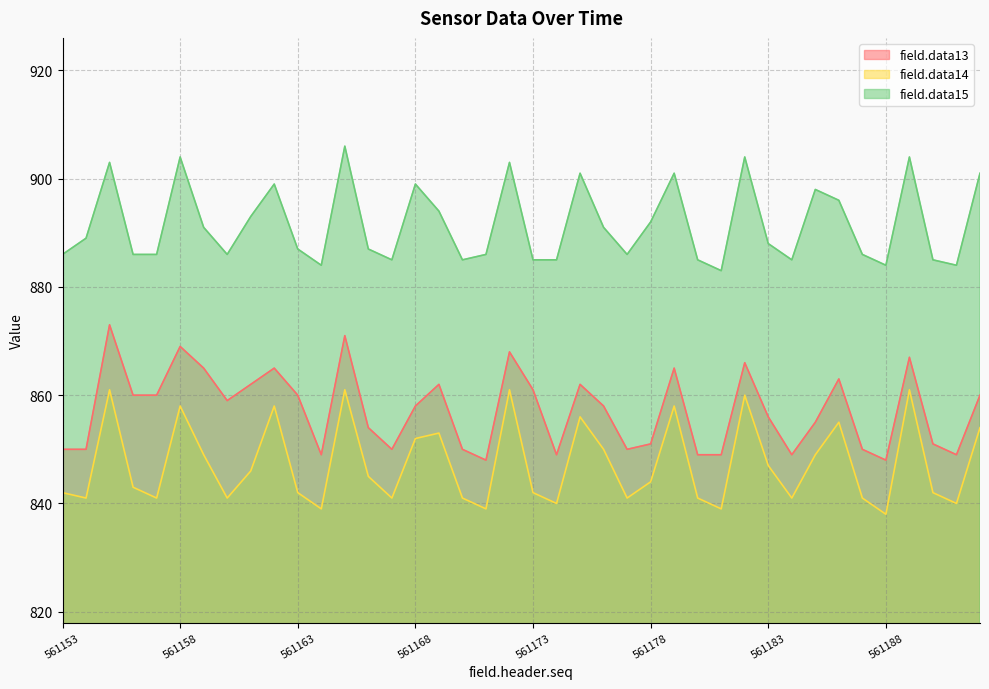

Rank the series by their average value, from lowest to highest.

field.data14, field.data13, field.data15